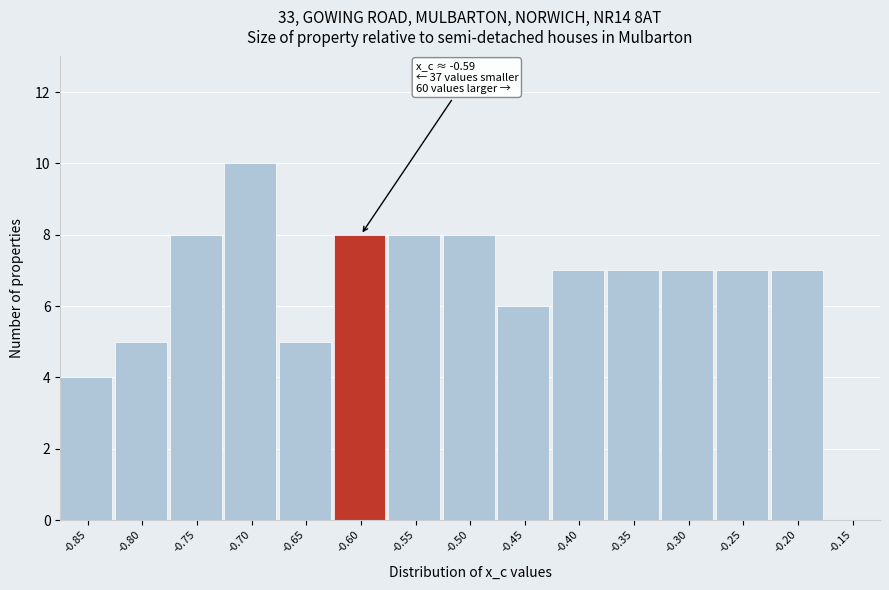

Reading left to right, extract all data points from this chart.

-0.85=4	-0.80=5	-0.75=8	-0.70=10	-0.65=5	-0.60=8	-0.55=8	-0.50=8	-0.45=6	-0.40=7	-0.35=7	-0.30=7	-0.25=7	-0.20=7	-0.15=0